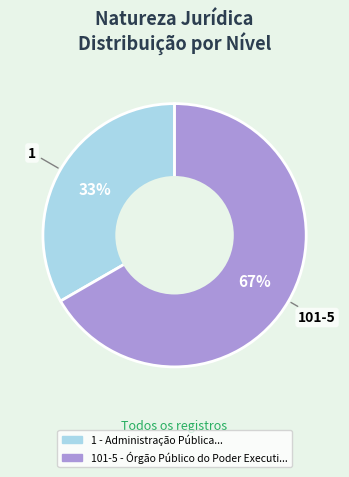

To the nearest percent, what is the average slice percentage?

50%